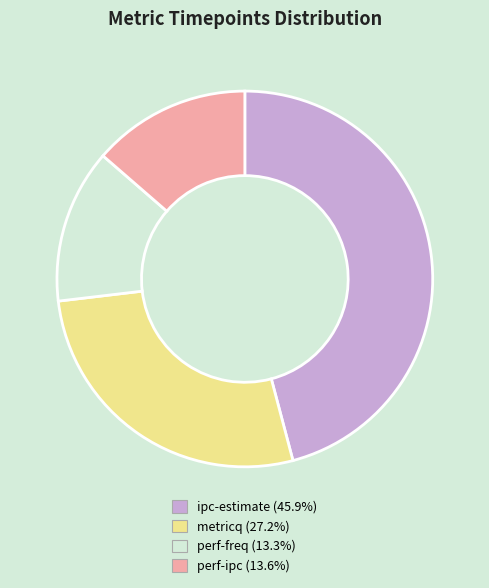

Which has a higher value, perf-freq or metricq?

metricq